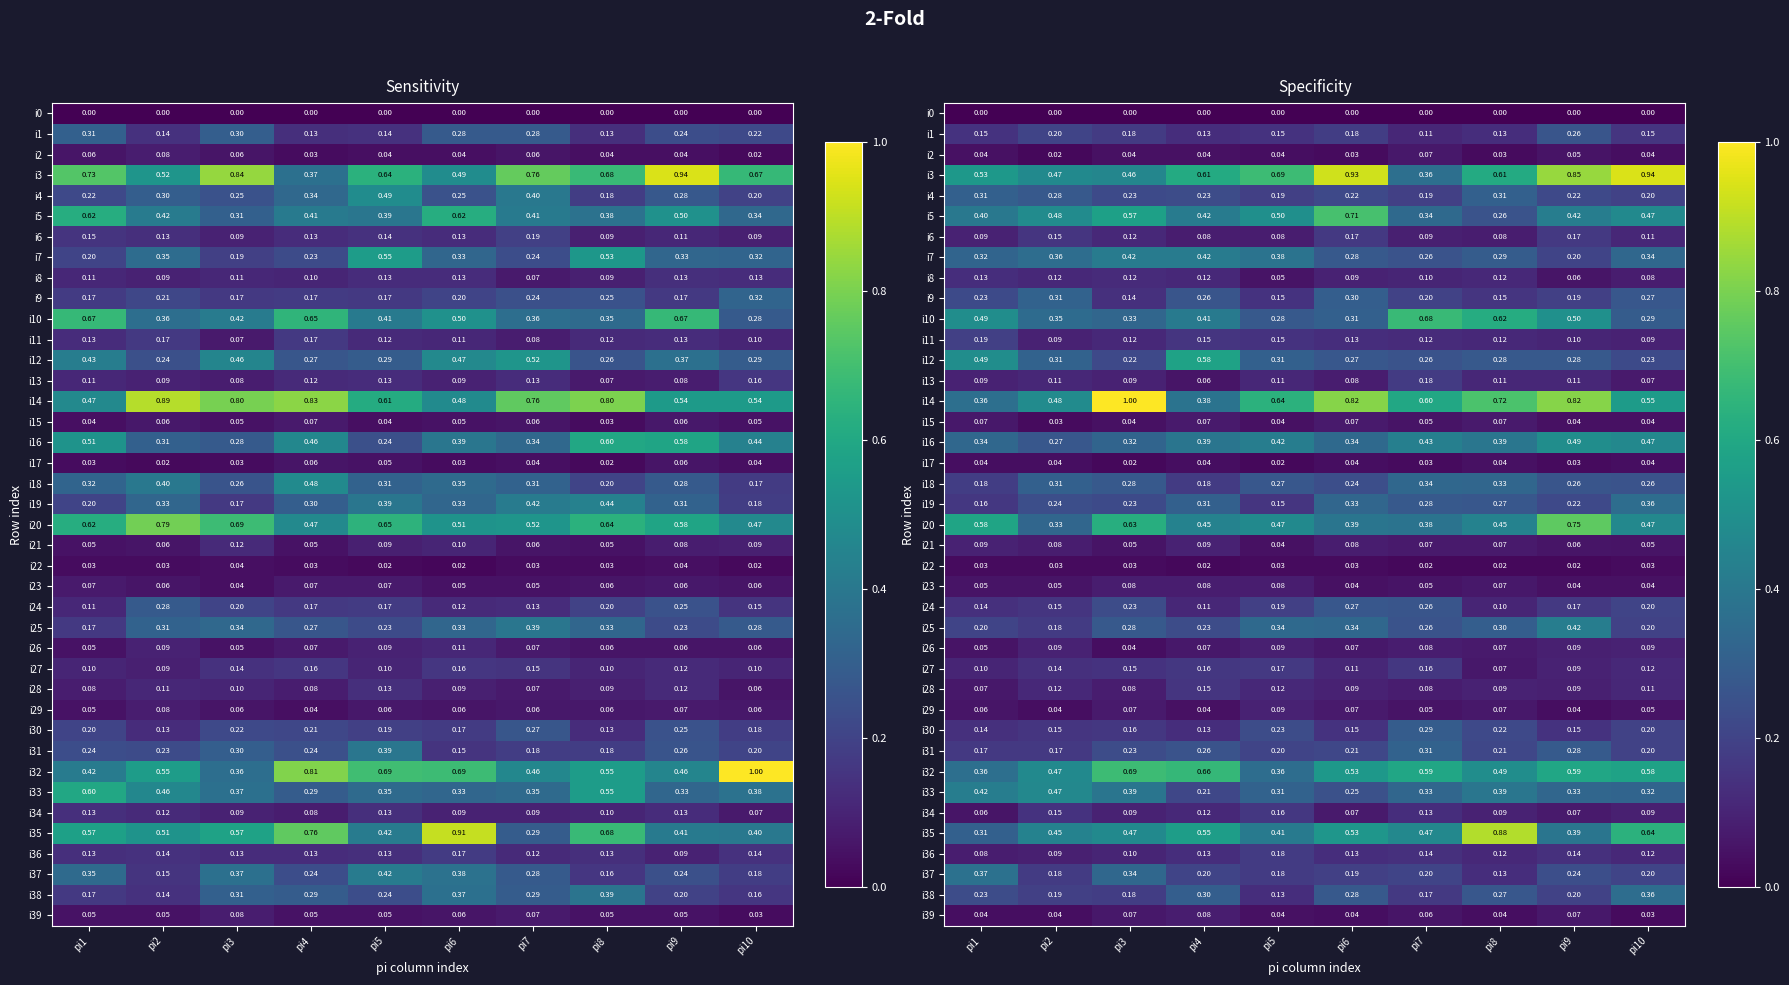

Which series has the largest total across all categories?

i3